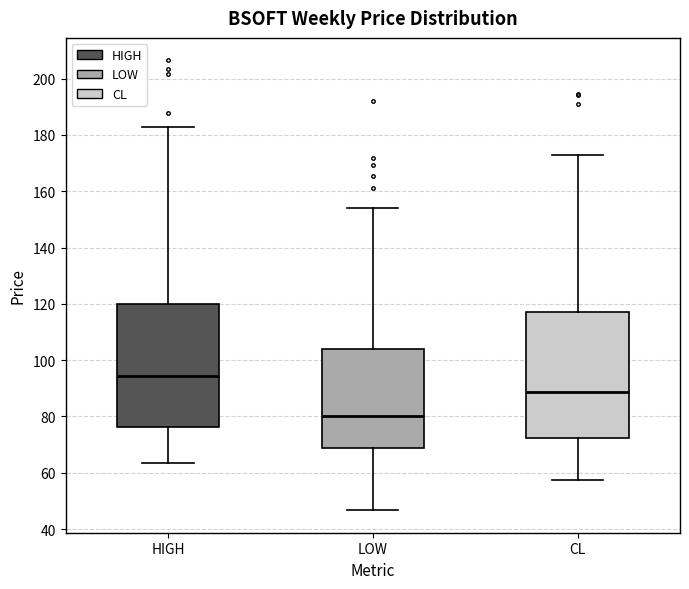

Where is the lower edge of the box for HIGH on the y-axis? The values are not printed on the chart, so give them approximately, as read against the axis.

76